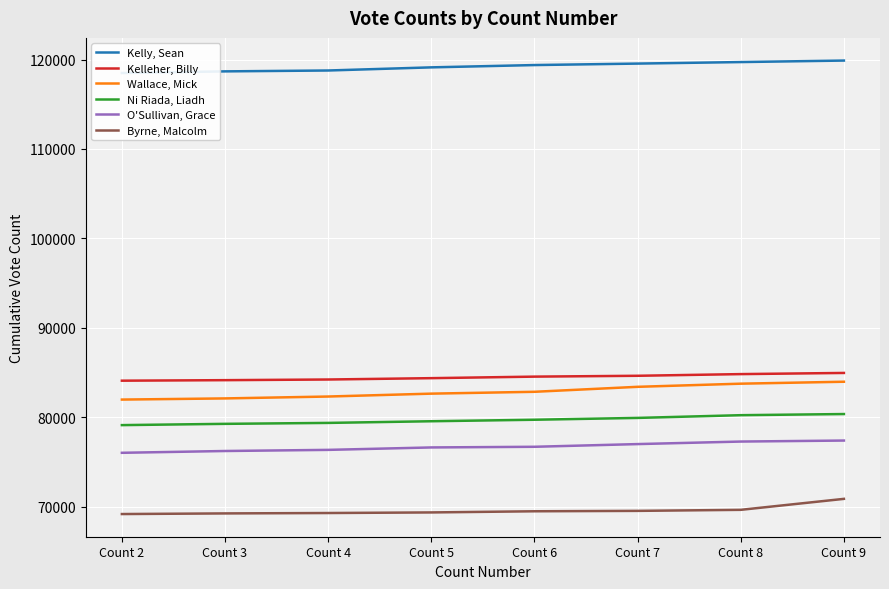

What is the maximum value shown in the chart?

119883